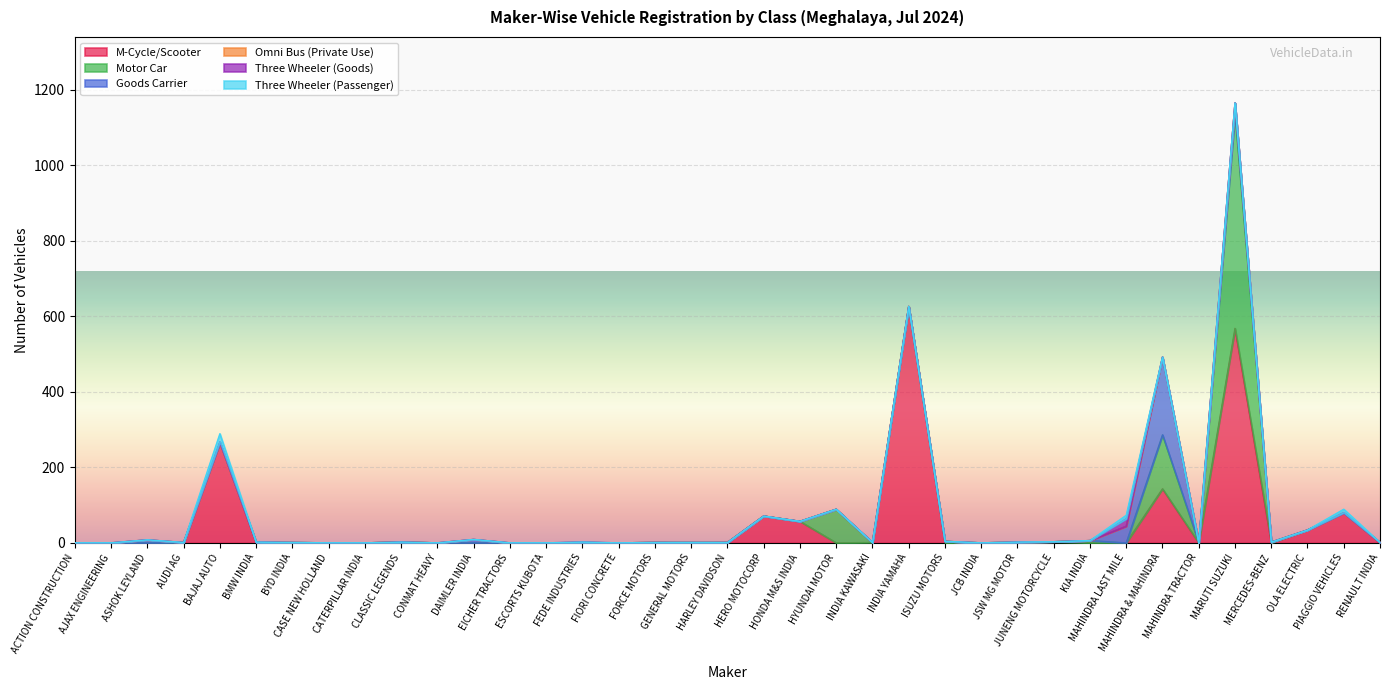

The M-Cycle/Scooter series shows 626 at INDIA YAMAHA. True or false?

True